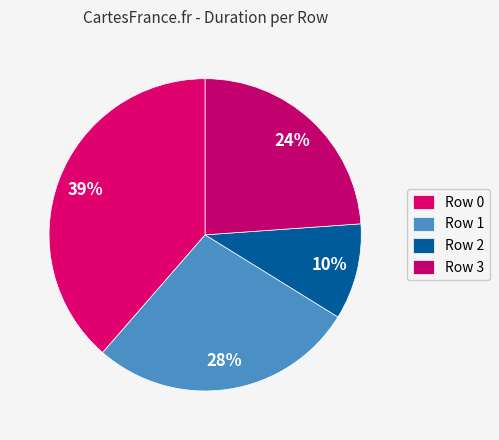

To the nearest percent, what is the difference between the Row 2 and Row 3 slice percentages?

14%